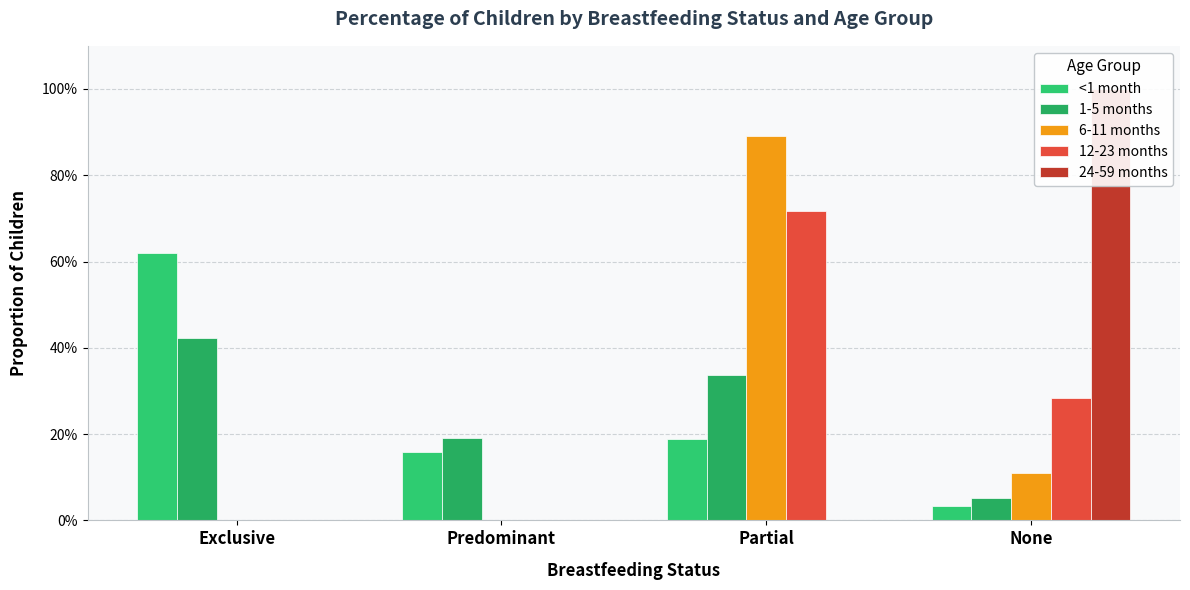

What is the difference between the 1-5 months values at Partial and Exclusive?

0.1